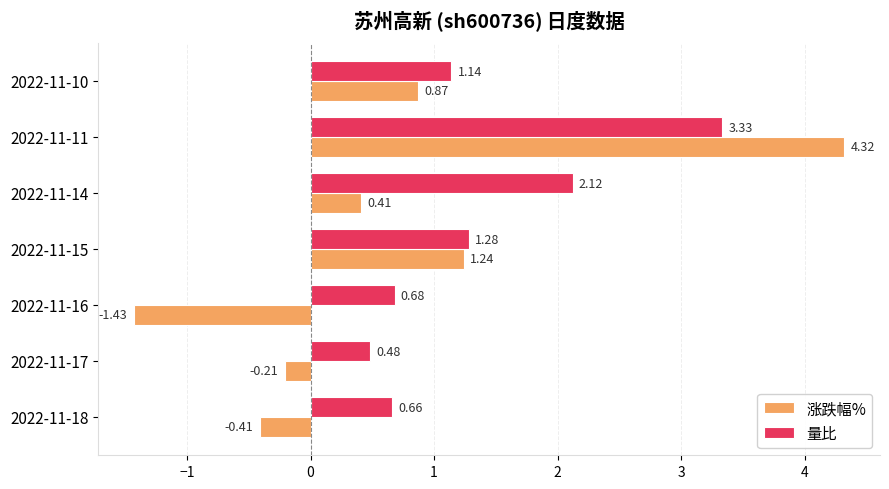

Rank the series by their maximum value, from lowest to highest.

量比, 涨跌幅%